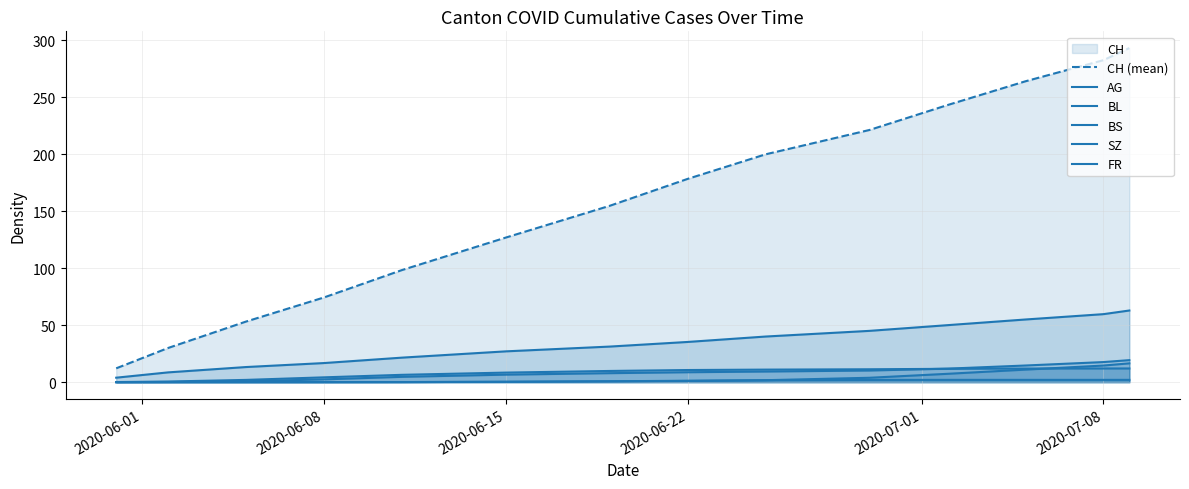

Is it true that SZ equals 2.5 at 8?

False